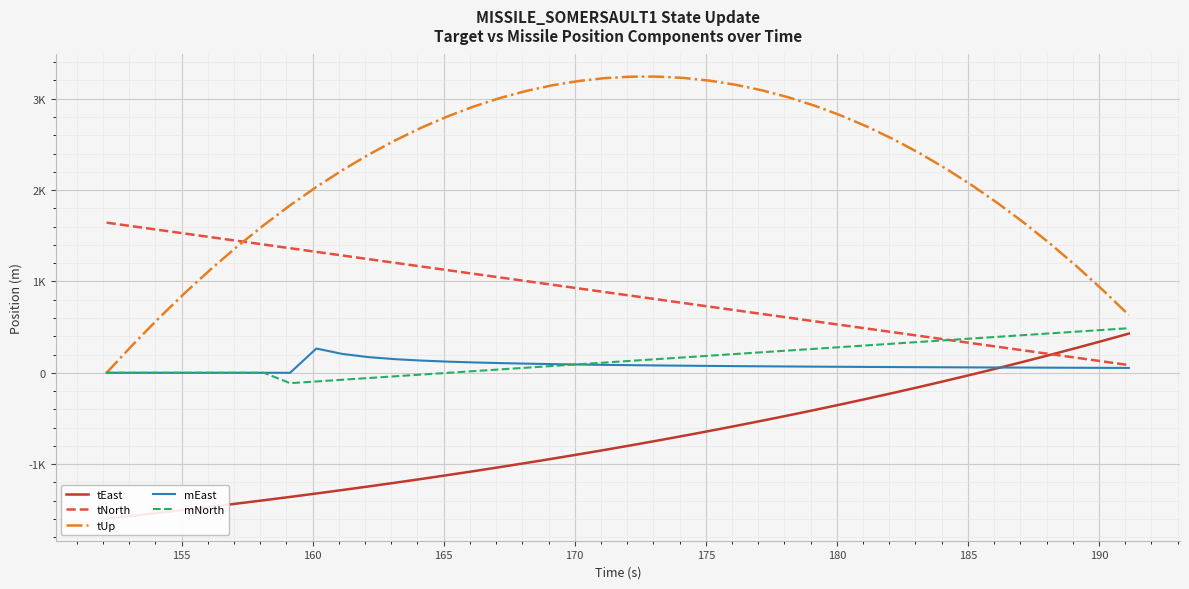

Does the chart display data point markers on the line(s)?

No